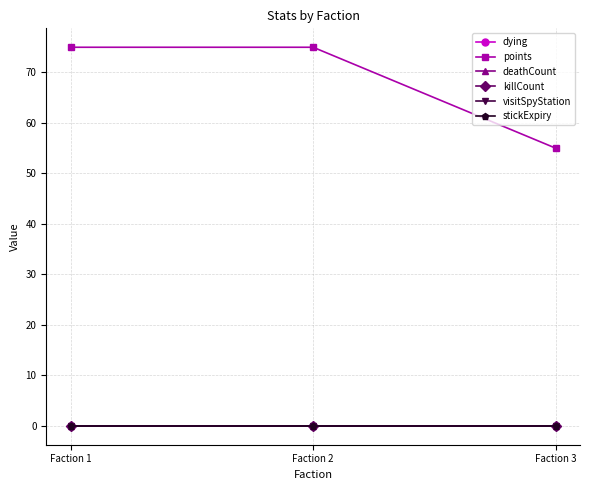

Which series has the widest spread of values?

points